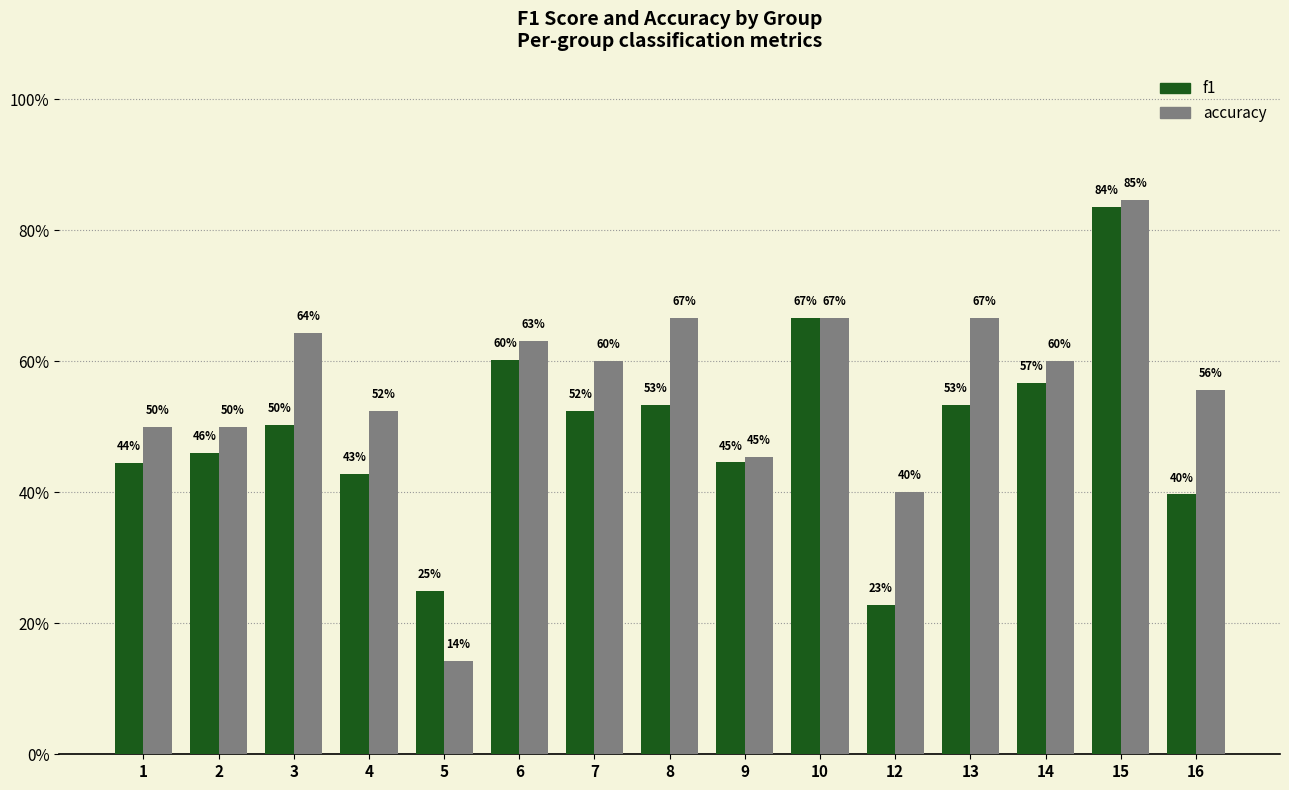

Reading right to left, extract all data points from this chart.

f1: 0.4	0.8	0.6	0.5	0.2	0.7	0.4	0.5	0.5	0.6	0.2	0.4	0.5	0.5	0.4
accuracy: 0.6	0.8	0.6	0.7	0.4	0.7	0.5	0.7	0.6	0.6	0.1	0.5	0.6	0.5	0.5